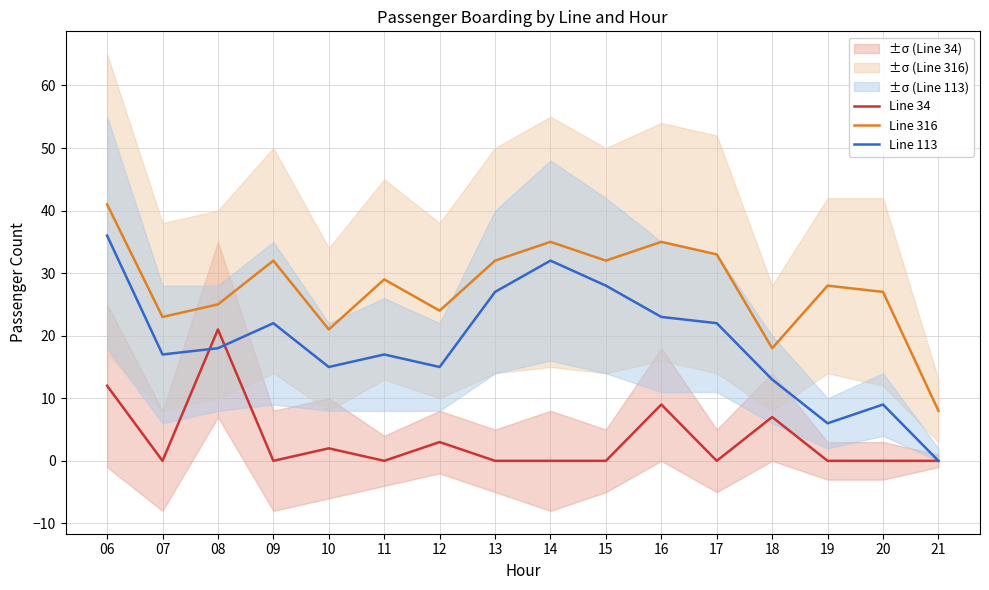

Is the value of Line 34 at 09 greater than the value of Line 316 at 10?

No